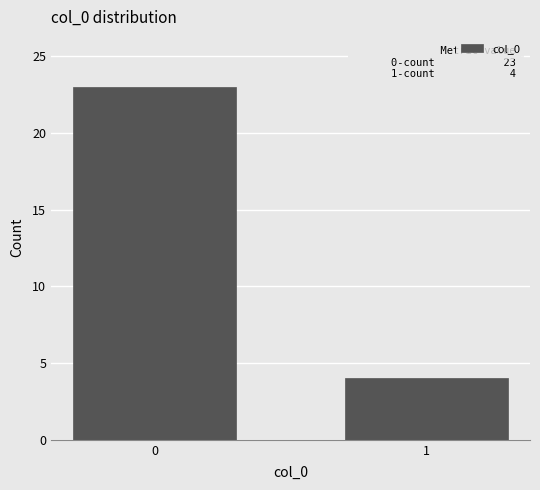

Reading right to left, list all the values displayed in this chart.

1=4	0=23